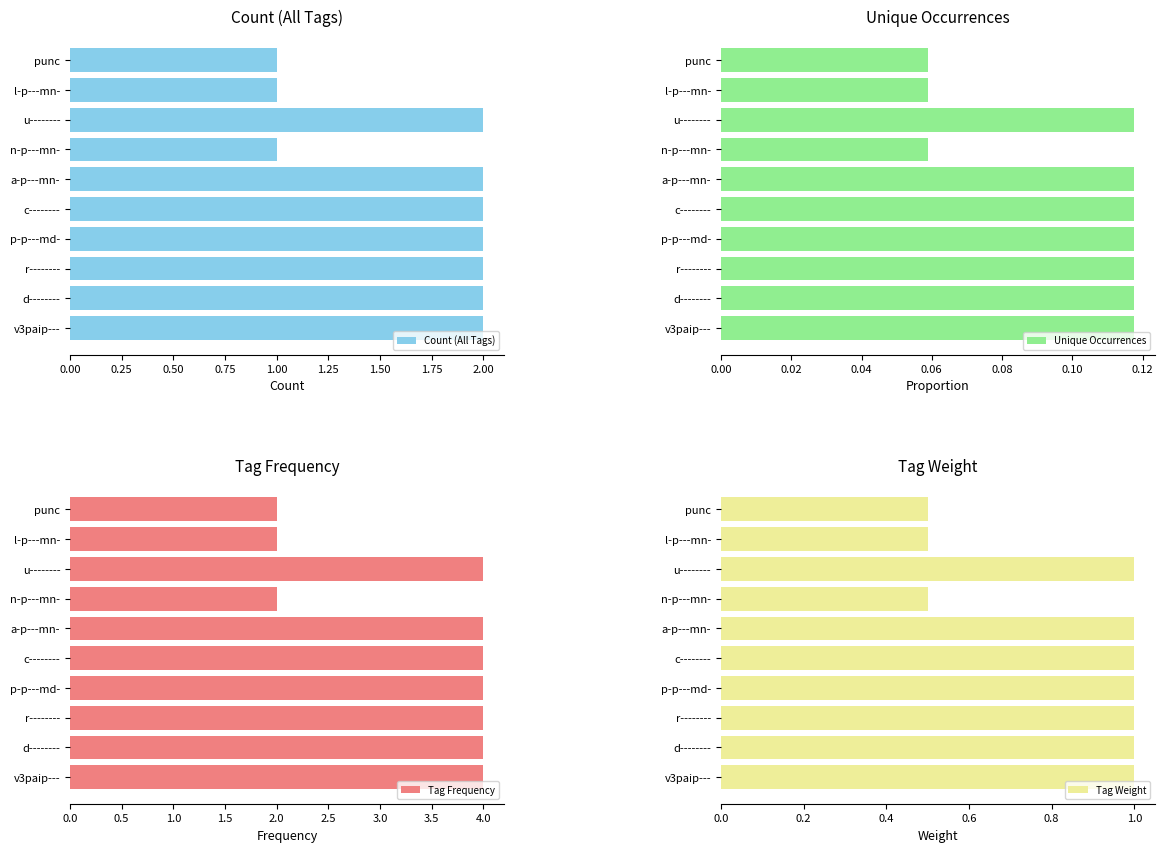

Reading right to left, extract all data points from this chart.

Count (All Tags): 1.0	1.0	2.0	1.0	2.0	2.0	2.0	2.0	2.0	2.0
Unique Occurrences: 0.1	0.1	0.1	0.1	0.1	0.1	0.1	0.1	0.1	0.1
Tag Frequency: 2.0	2.0	4.0	2.0	4.0	4.0	4.0	4.0	4.0	4.0
Tag Weight: 0.5	0.5	1.0	0.5	1.0	1.0	1.0	1.0	1.0	1.0